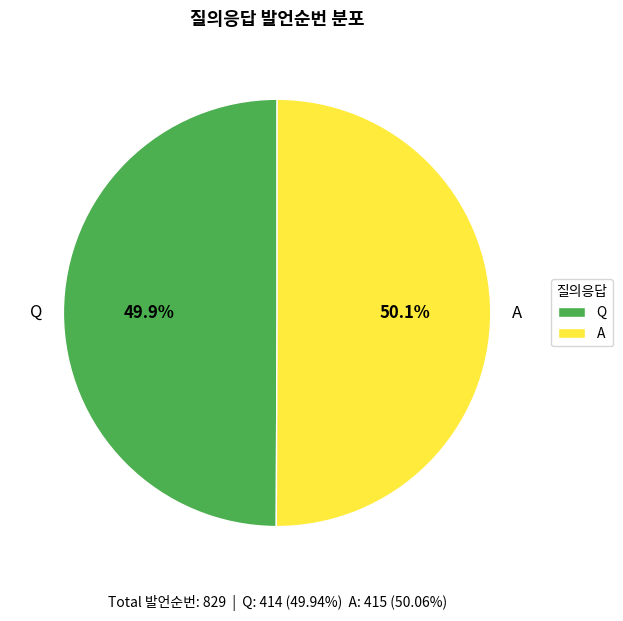

Is it true that A is 37% of the pie?

False